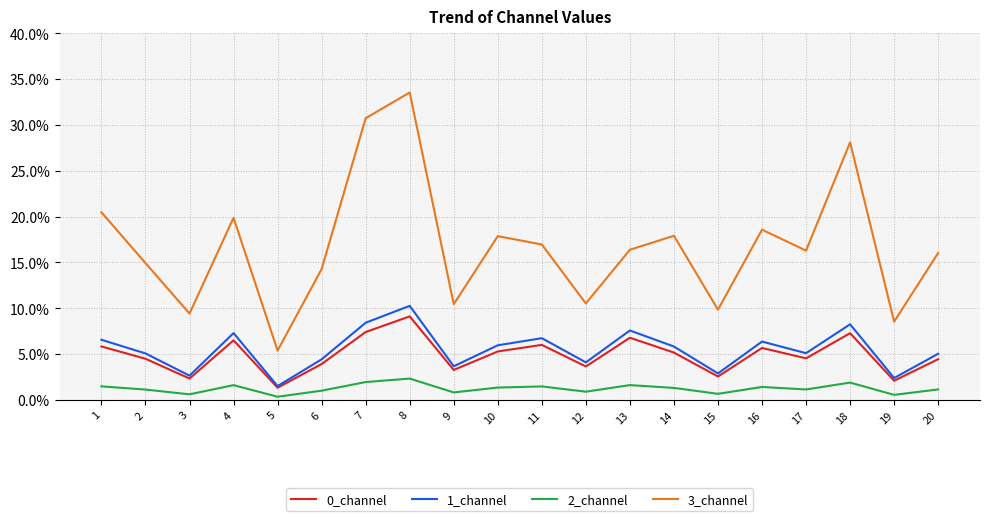

What is the average value of the 1_channel series?

5.5